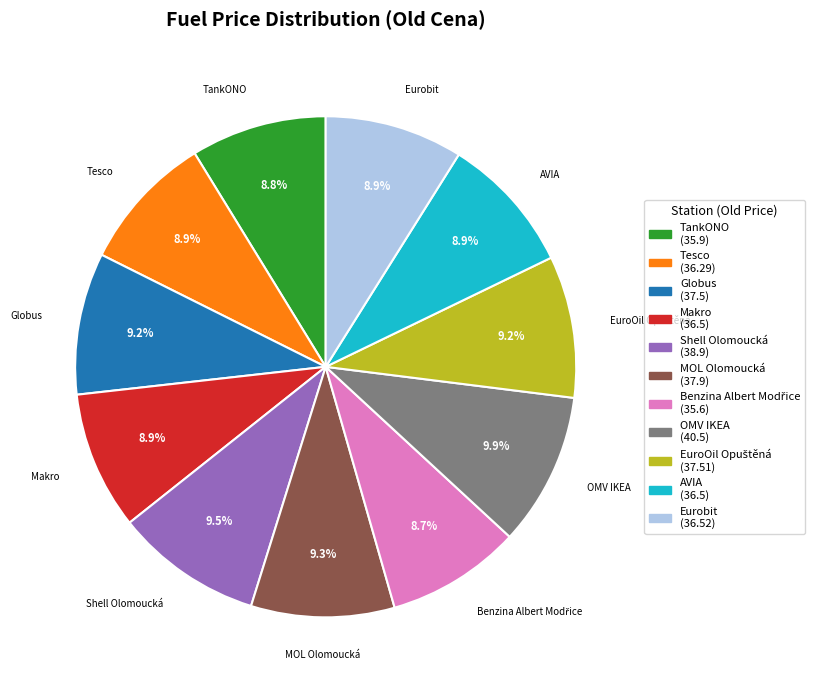

How many slices are in this pie chart?

11